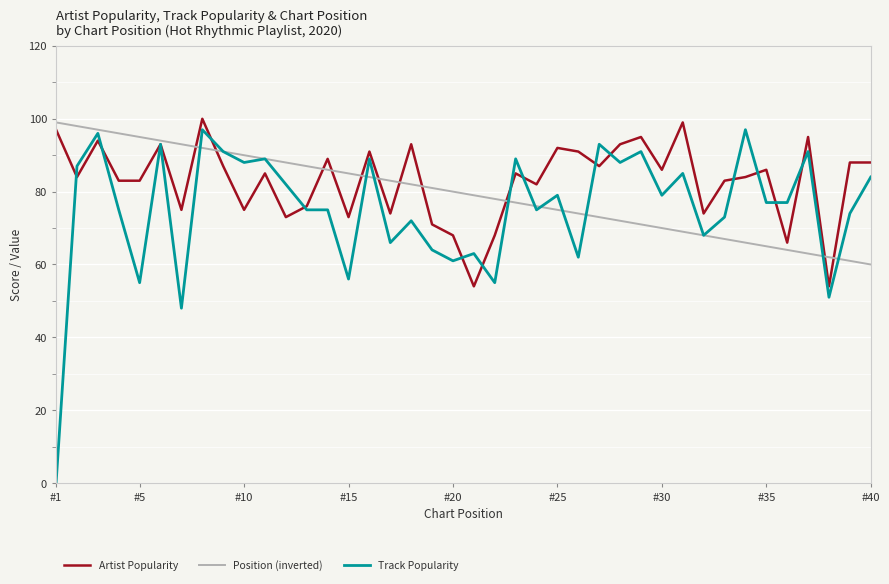

True or false: Track Popularity has more than 1 interior local peaks.

True